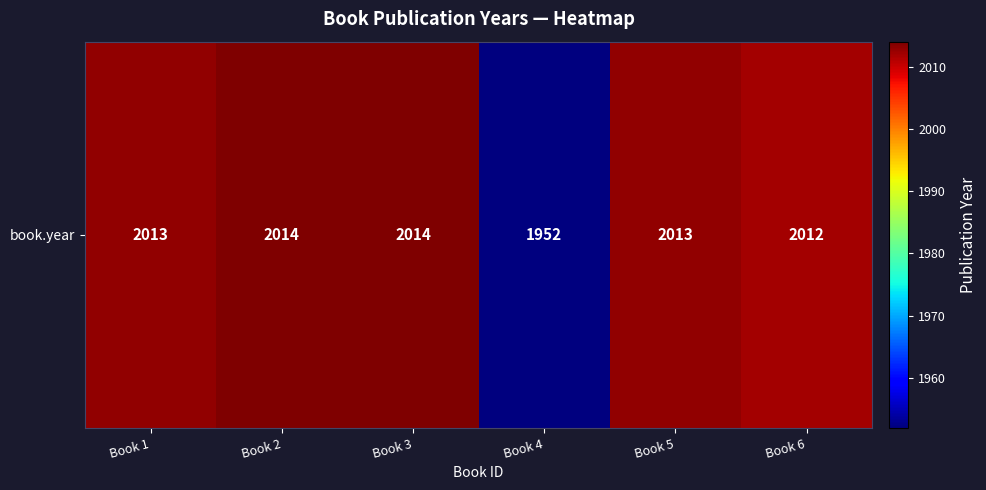

Where is the data nearest to the value 1983?

Book 6